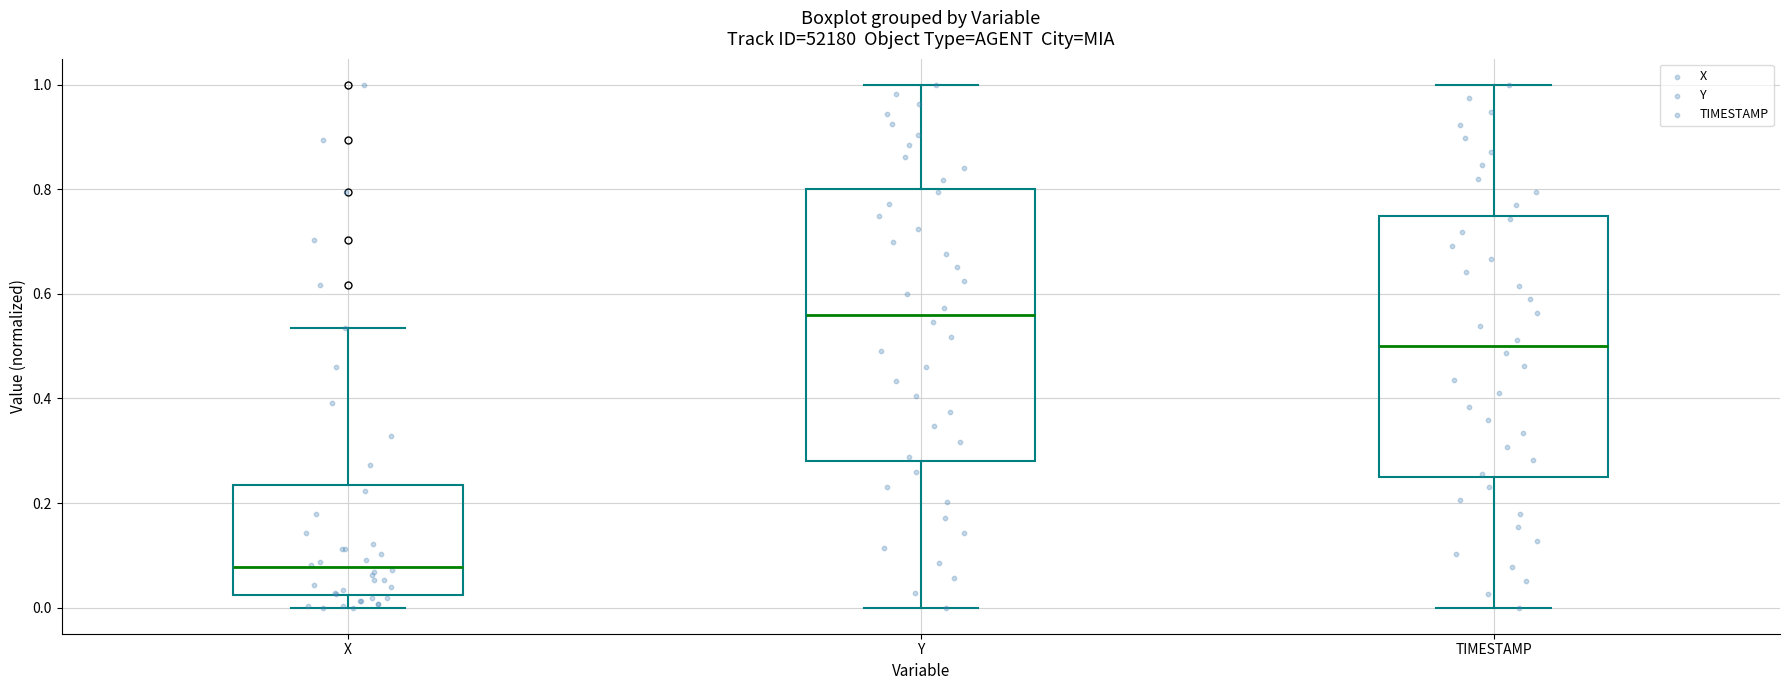

Where is the lower edge of the box for TIMESTAMP on the y-axis? The values are not printed on the chart, so give them approximately, as read against the axis.

0.26